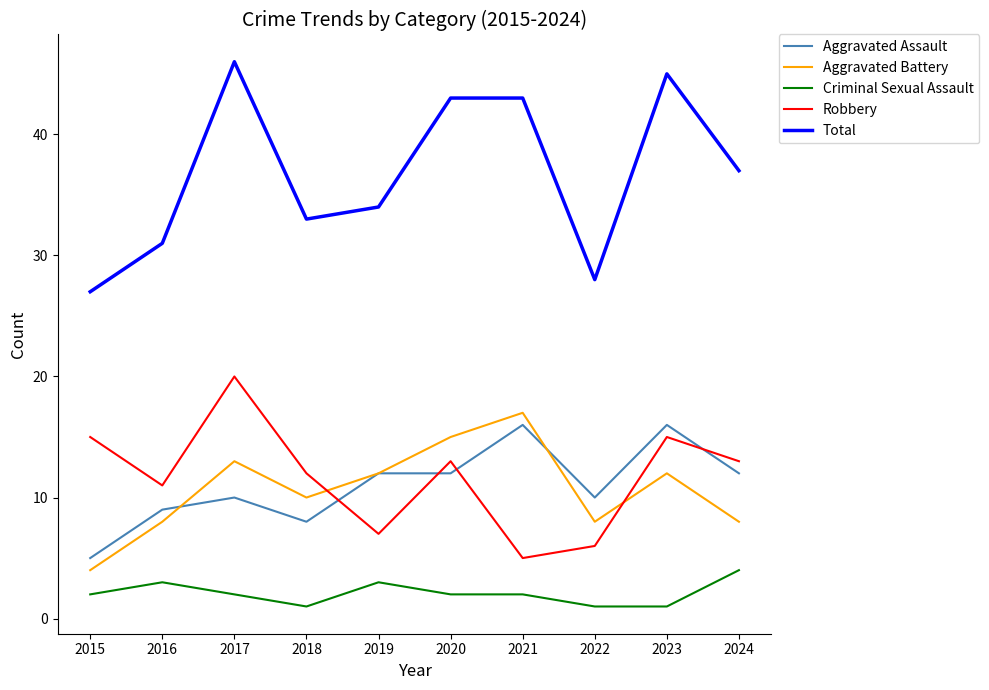

The Aggravated Battery series shows 1 at 2015. True or false?

False